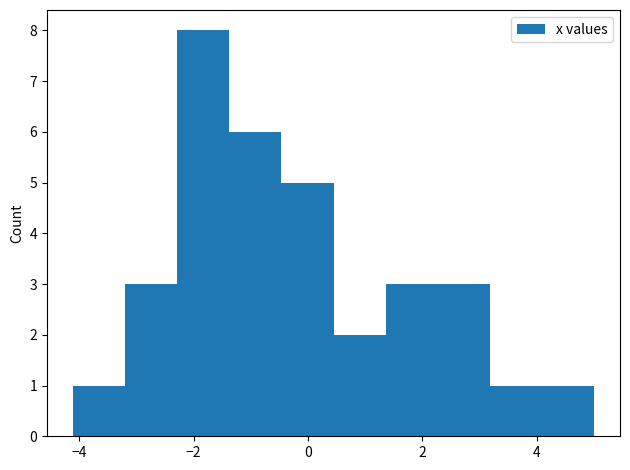

Which range on the x-axis has the tallest bar?

-2.2 to -1.4